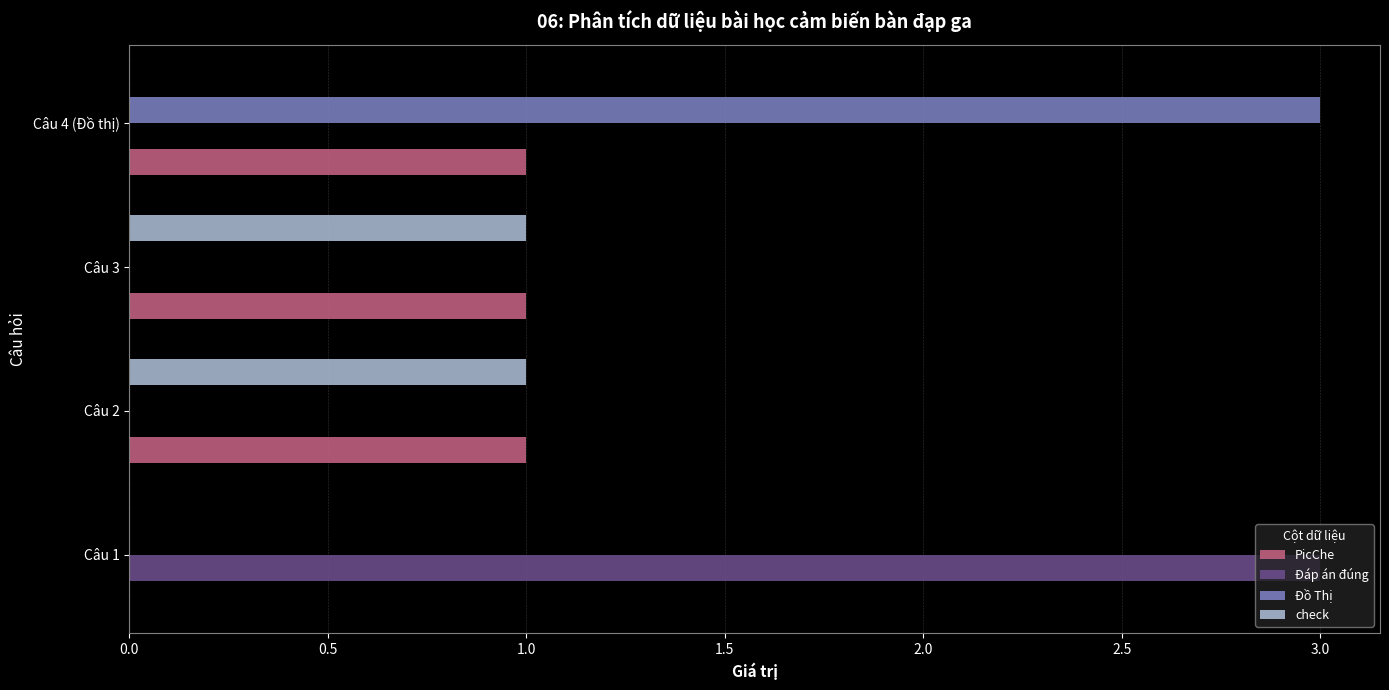

What is the maximum value shown in the chart?

3